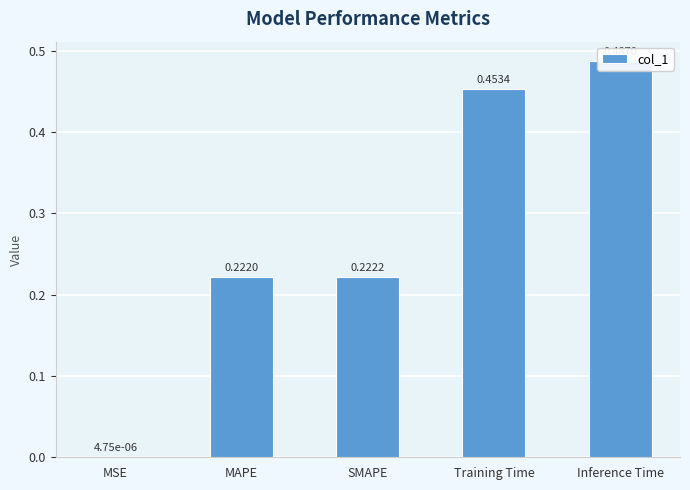

Reading left to right, extract all data points from this chart.

0.0	0.2	0.2	0.5	0.5